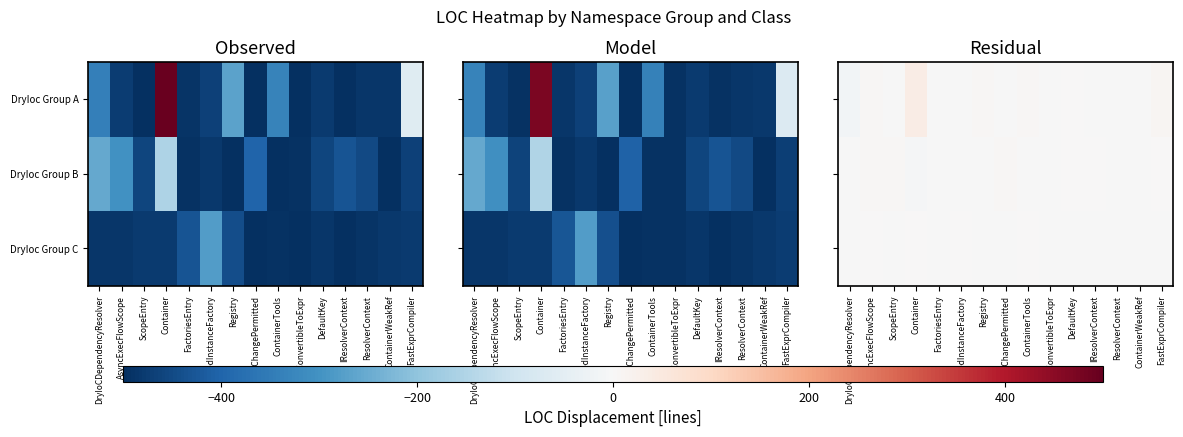

Rank the series by their average value, from lowest to highest.

DryIoc Group C, DryIoc Group B, DryIoc Group A